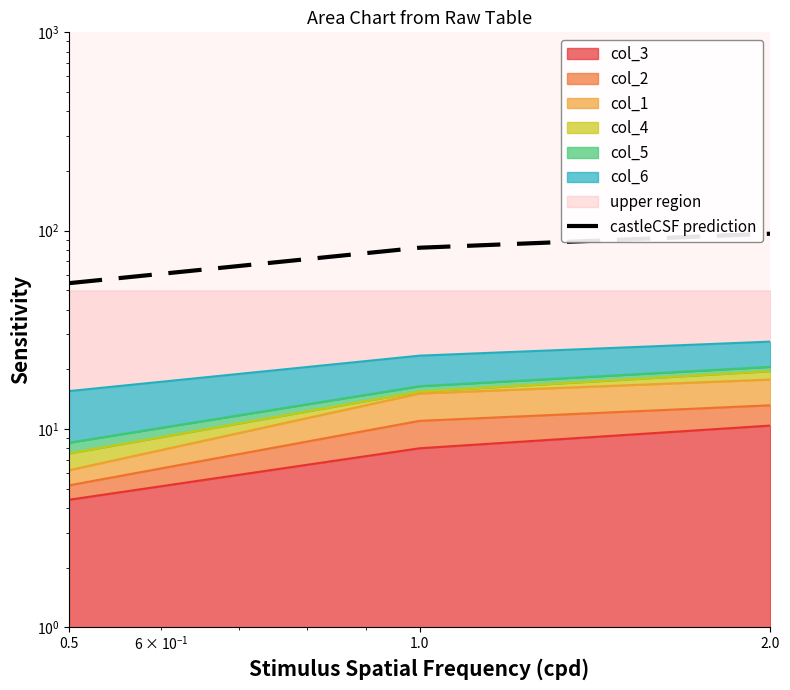

What is the change in value from 1.0 to 2.0?

+14.5